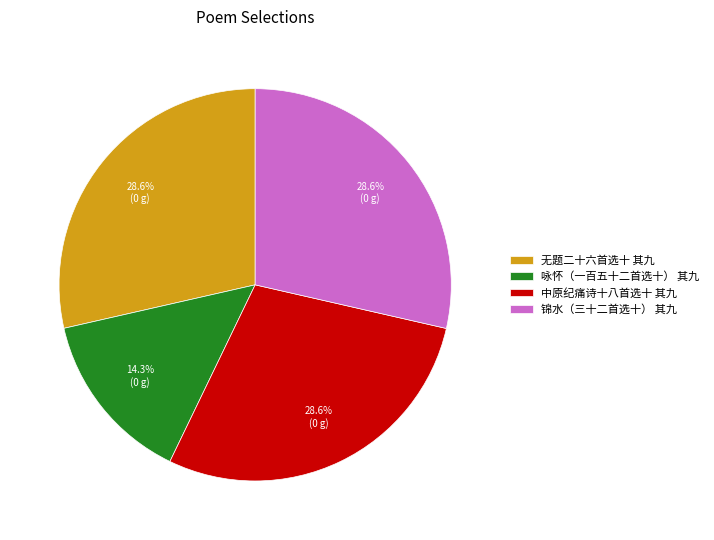

Approximately how many times larger is the value at 无题二十六首选十 其九 compared to 咏怀（一百五十二首选十） 其九?

2.0